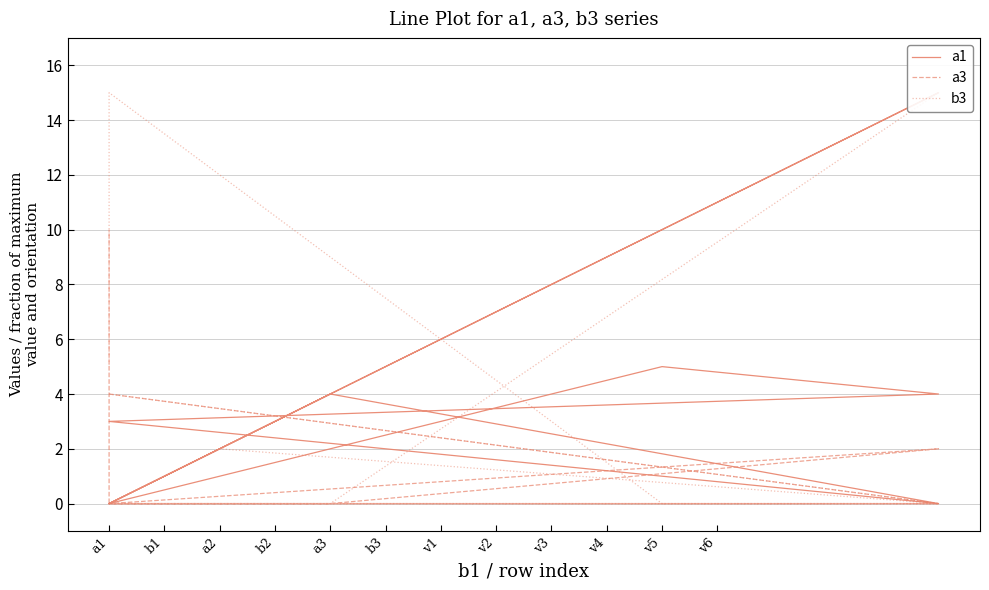

Count the a3 values in the range 0 to 4.

10